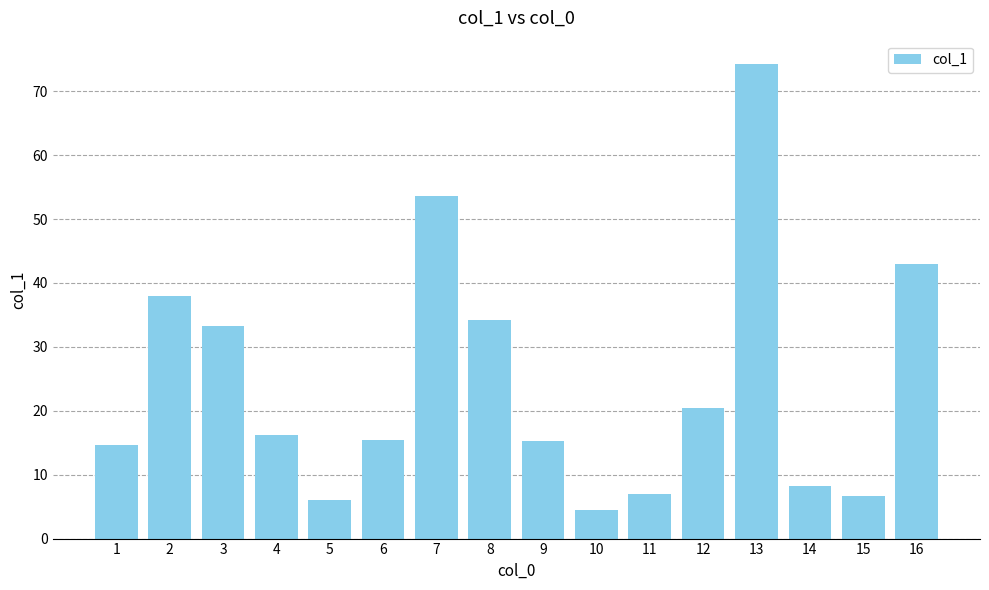

The value at 11 is 6.9. True or false?

True